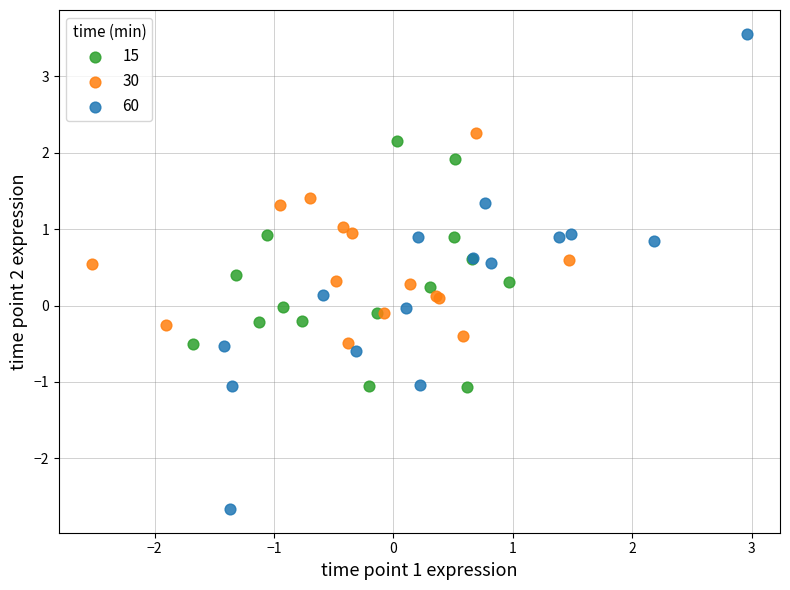

Which series reaches the minimum Y coordinate?

60